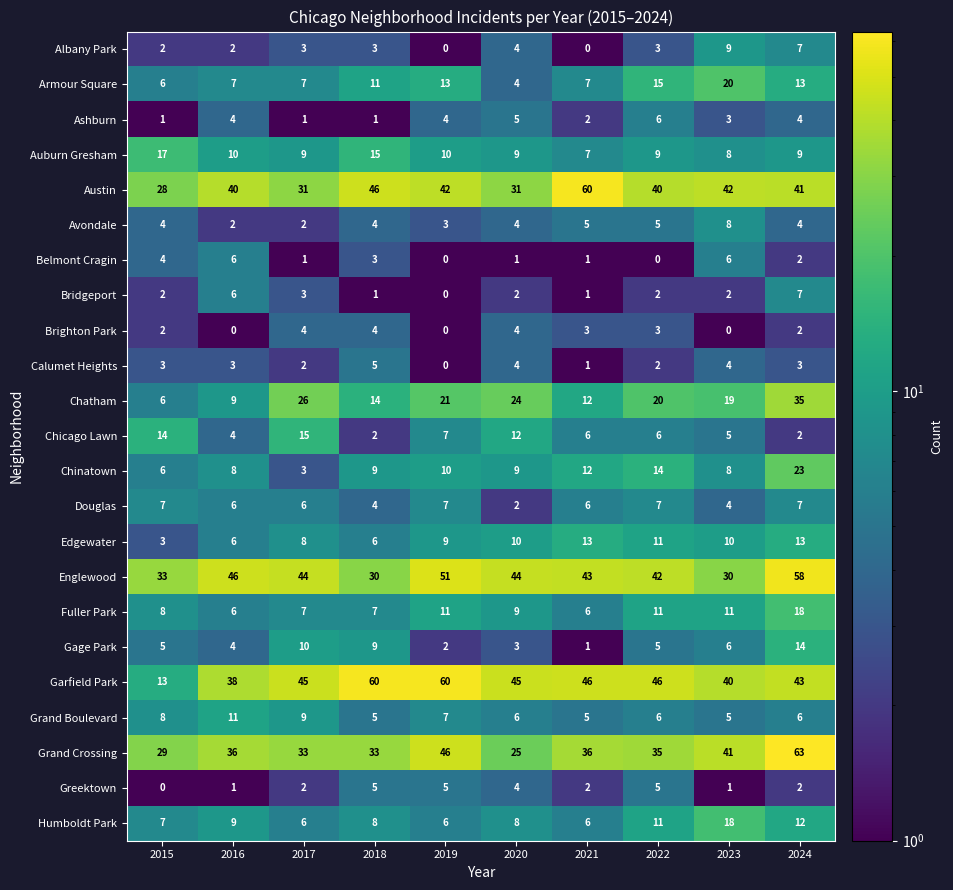

The value of Brighton Park at 2017 is 3. True or false?

False